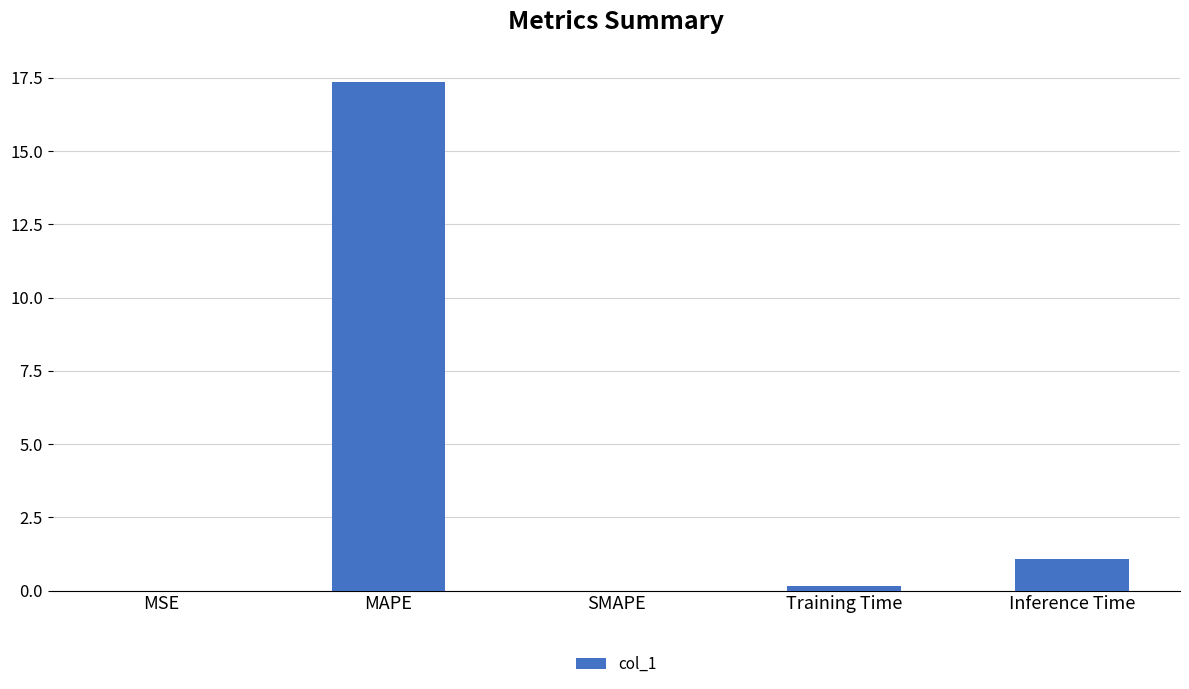

At which label is the value closest to 8?

Inference Time